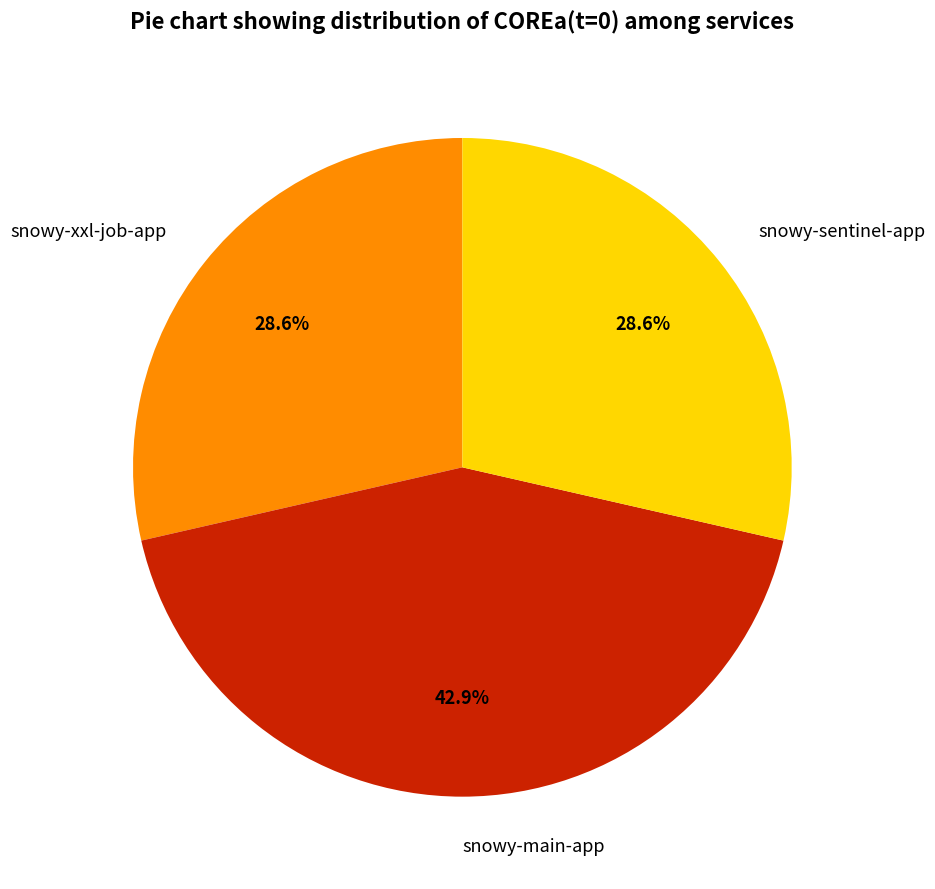

Does snowy-main-app account for over 50% of the chart?

No